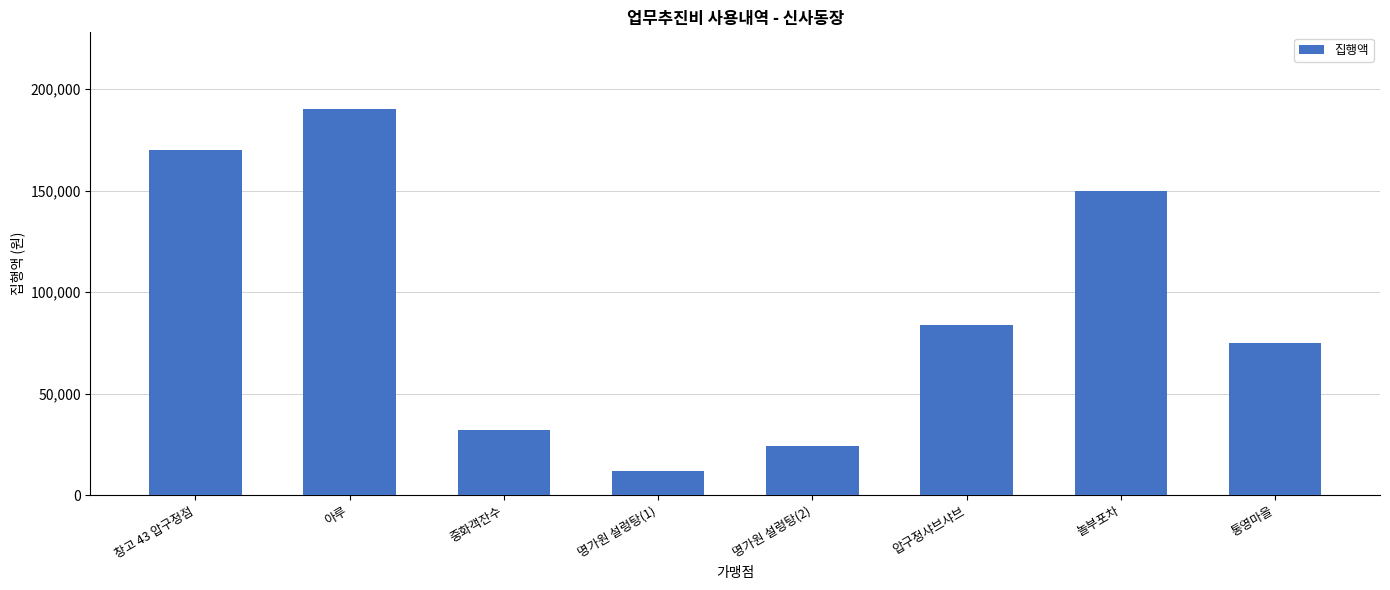

Reading left to right, extract all data points from this chart.

창고 43 압구정점=170000	아루=190000	중화객잔수=32000	명가원 설렁탕(1)=12000	명가원 설렁탕(2)=24000	압구정샤브샤브=84000	놀부포차=150000	통영마을=75000